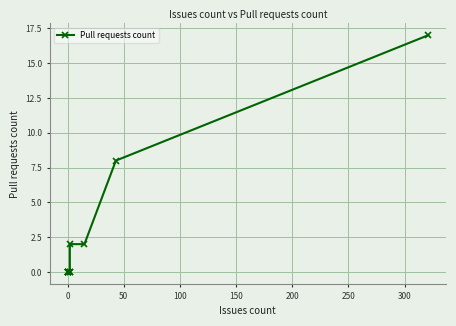

Reading right to left, extract all data points from this chart.

17	8	2	2	0	0	0	0	0	0	0	0	0	0